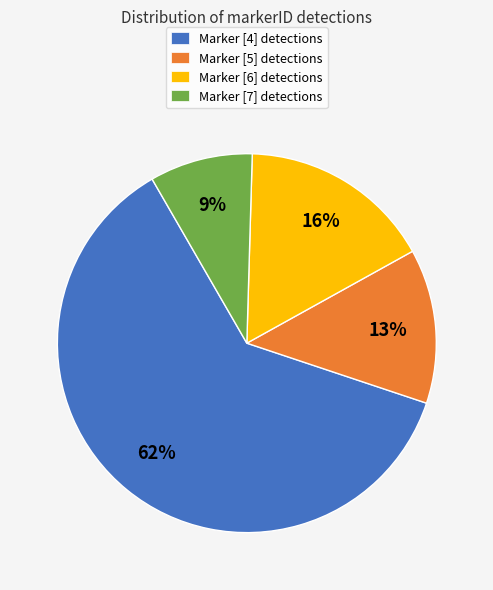

To the nearest percent, what is the difference between the largest and smallest slice percentages?

53%